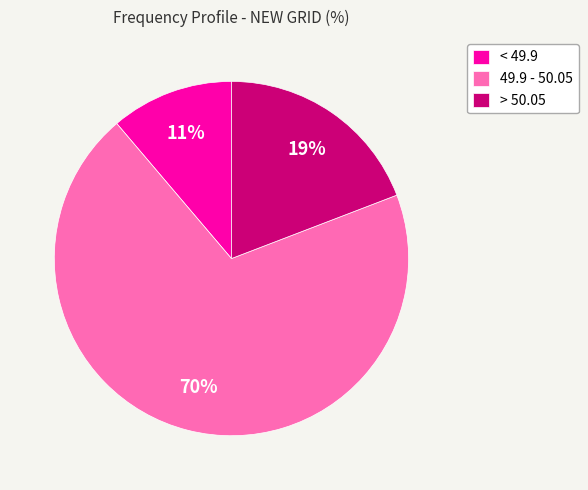

How many slices are in this pie chart?

3